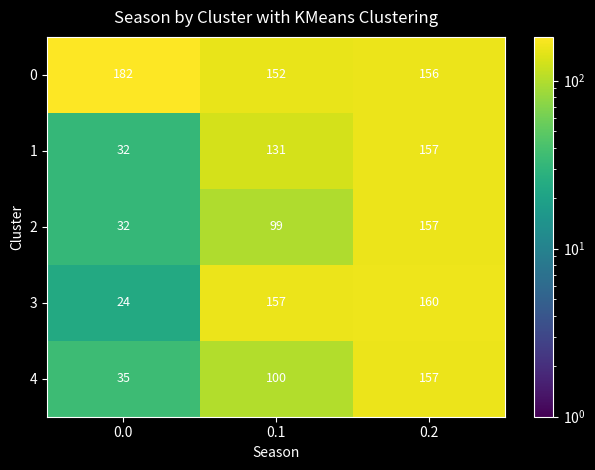

The 3 series shows 14 at 0.0. True or false?

False